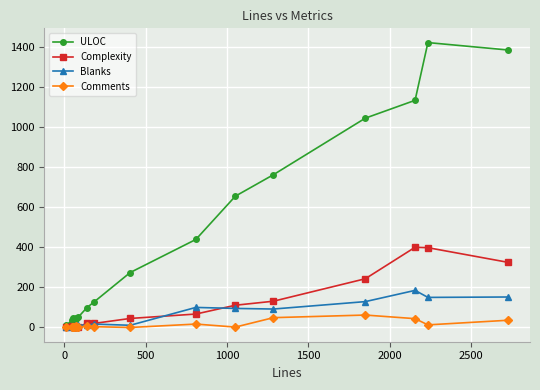

Rank the series by their maximum value, from lowest to highest.

Comments, Blanks, Complexity, ULOC